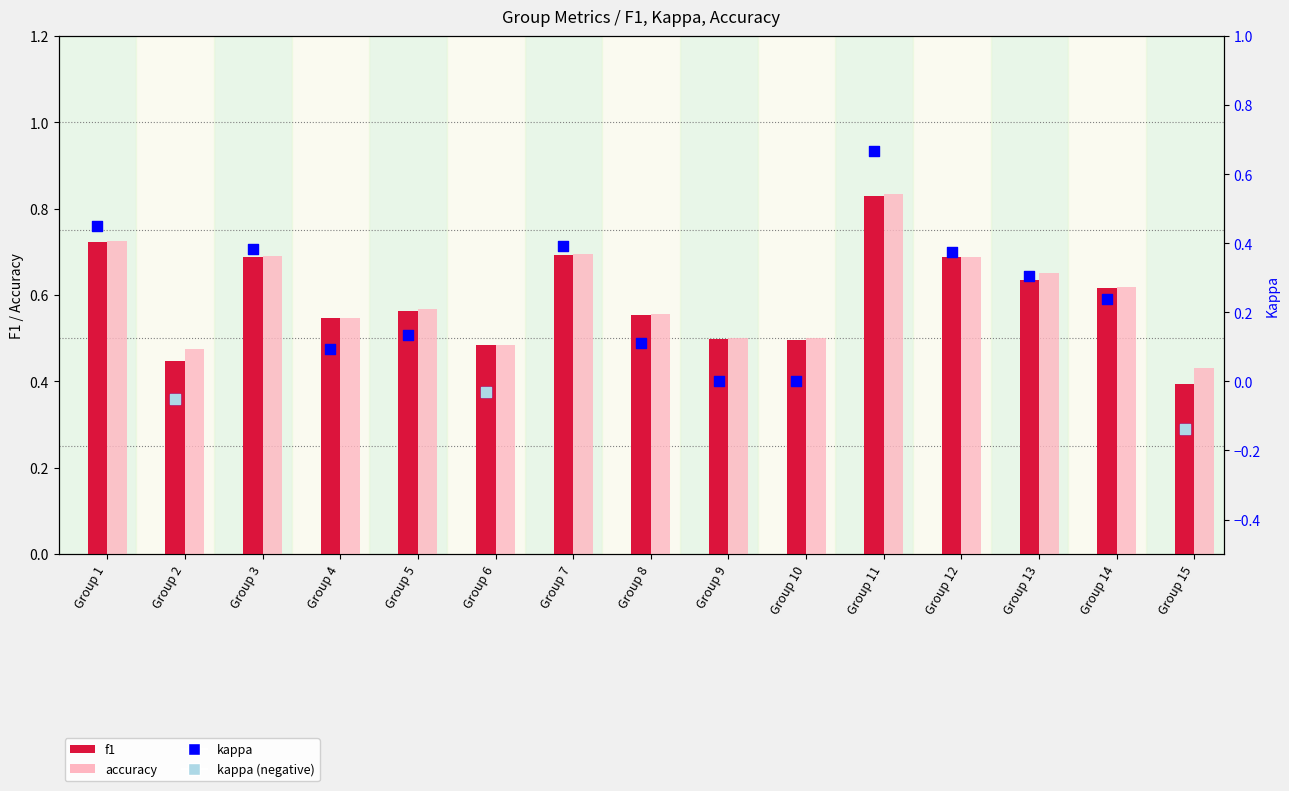

At how many categories does at least one series exceed 0?

15